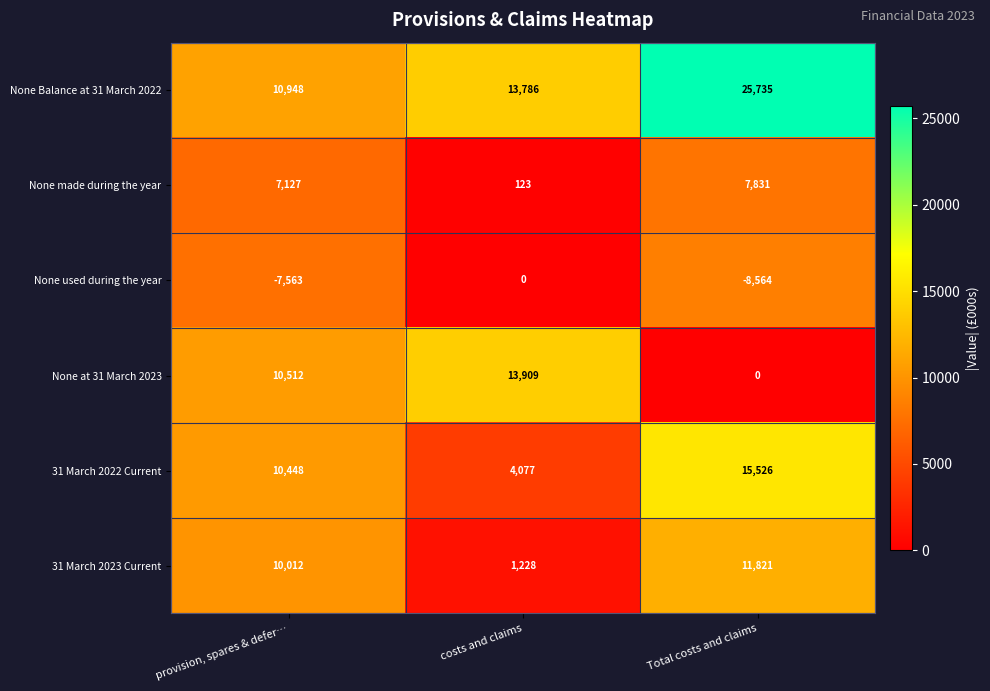

What is the spread (max minus min) of values at Total costs and claims?

34299